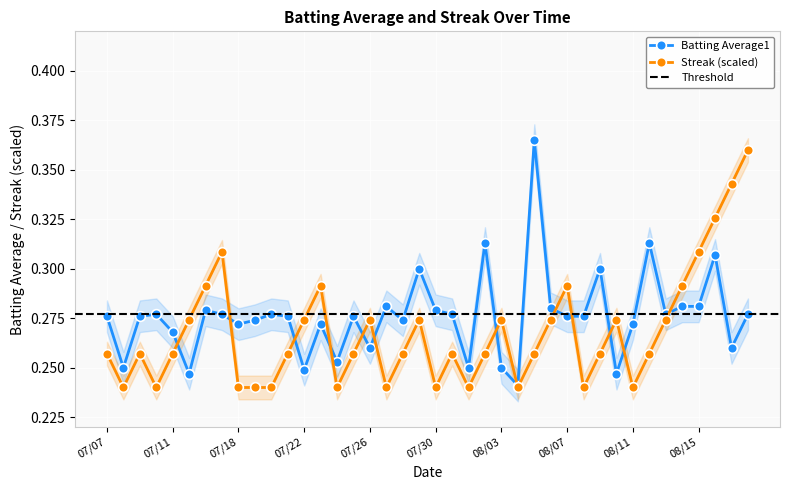

True or false: Streak and Batting Average1 intersect in this chart.

True